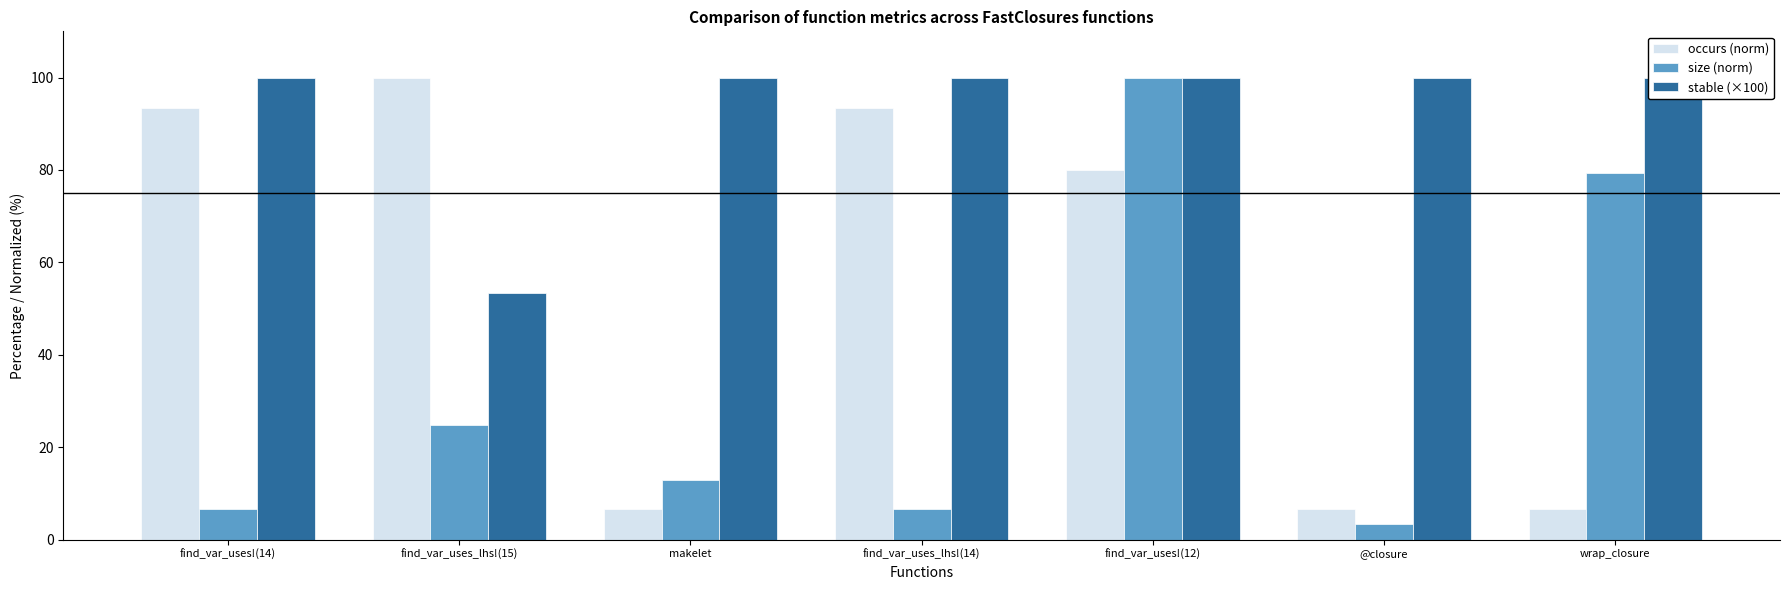

How many bars are there in each group?

3